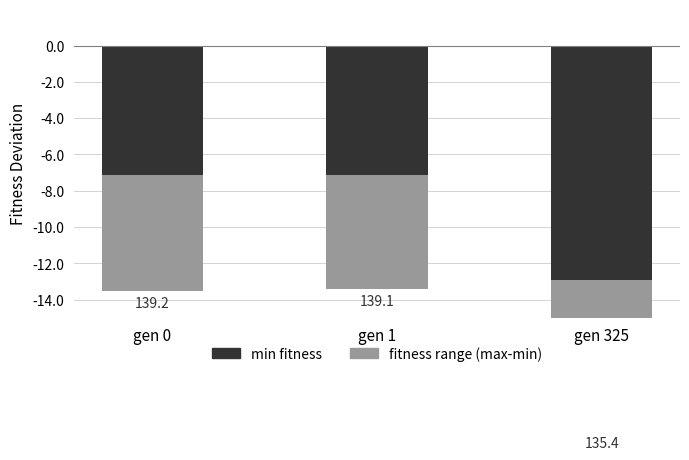

The min fitness series shows -11.2 at gen 1. True or false?

False